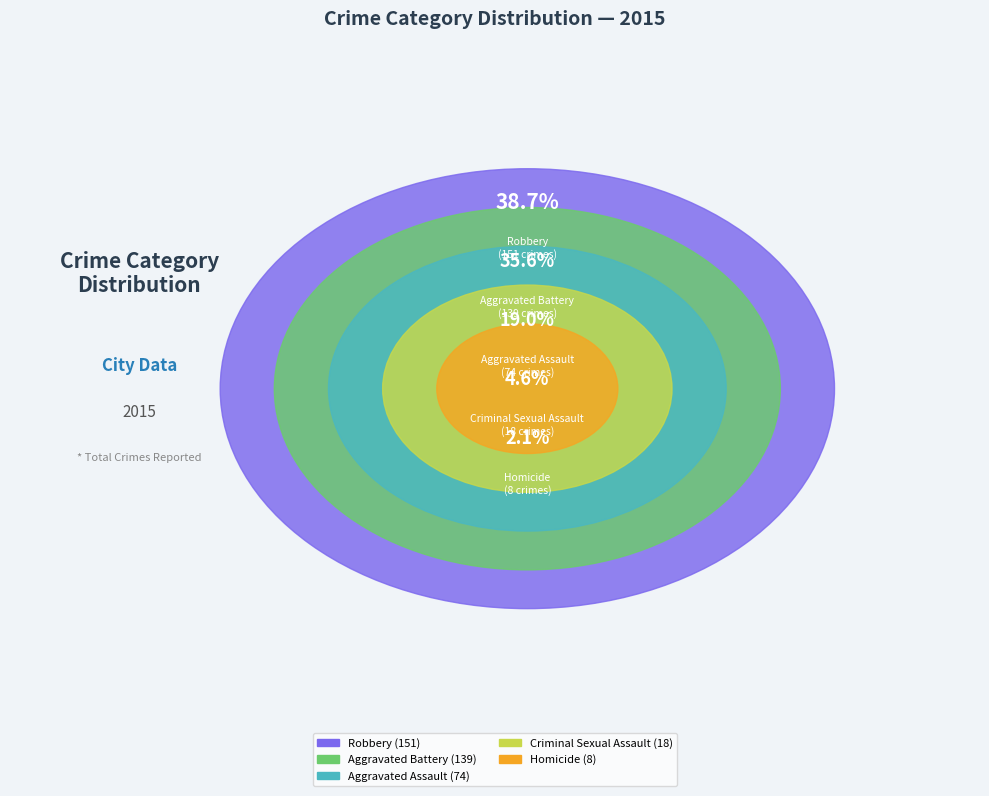

Between Criminal Sexual Assault and Aggravated Battery, which is larger?

Aggravated Battery